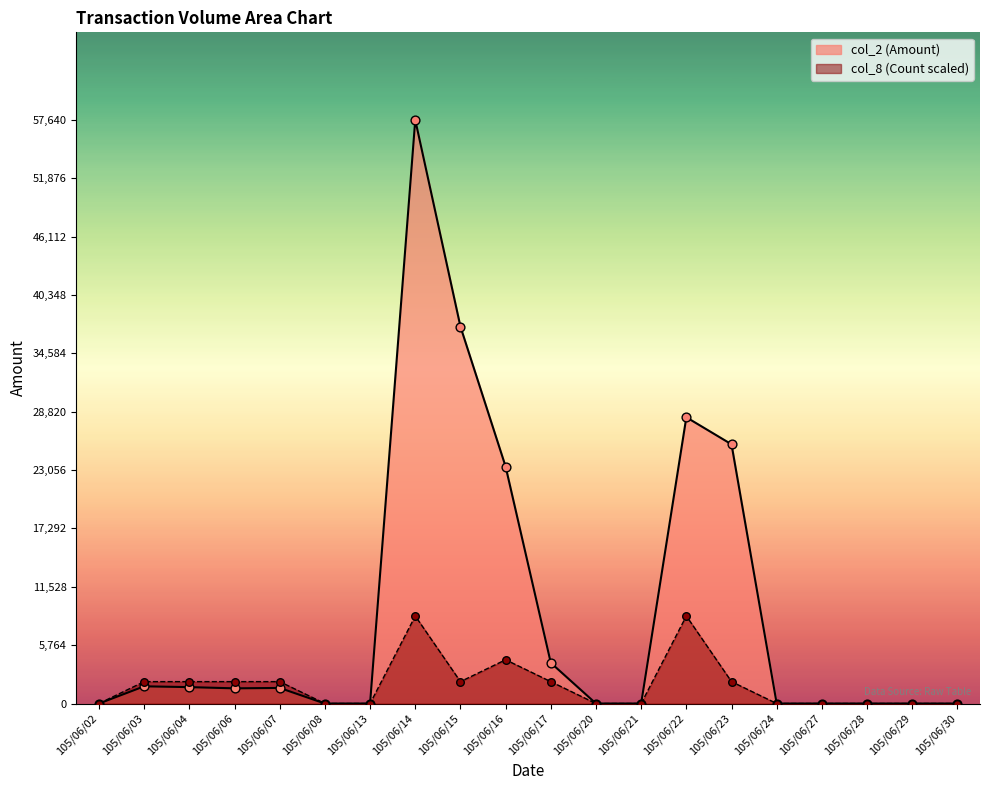

Which series contains the lowest Y value?

col_2